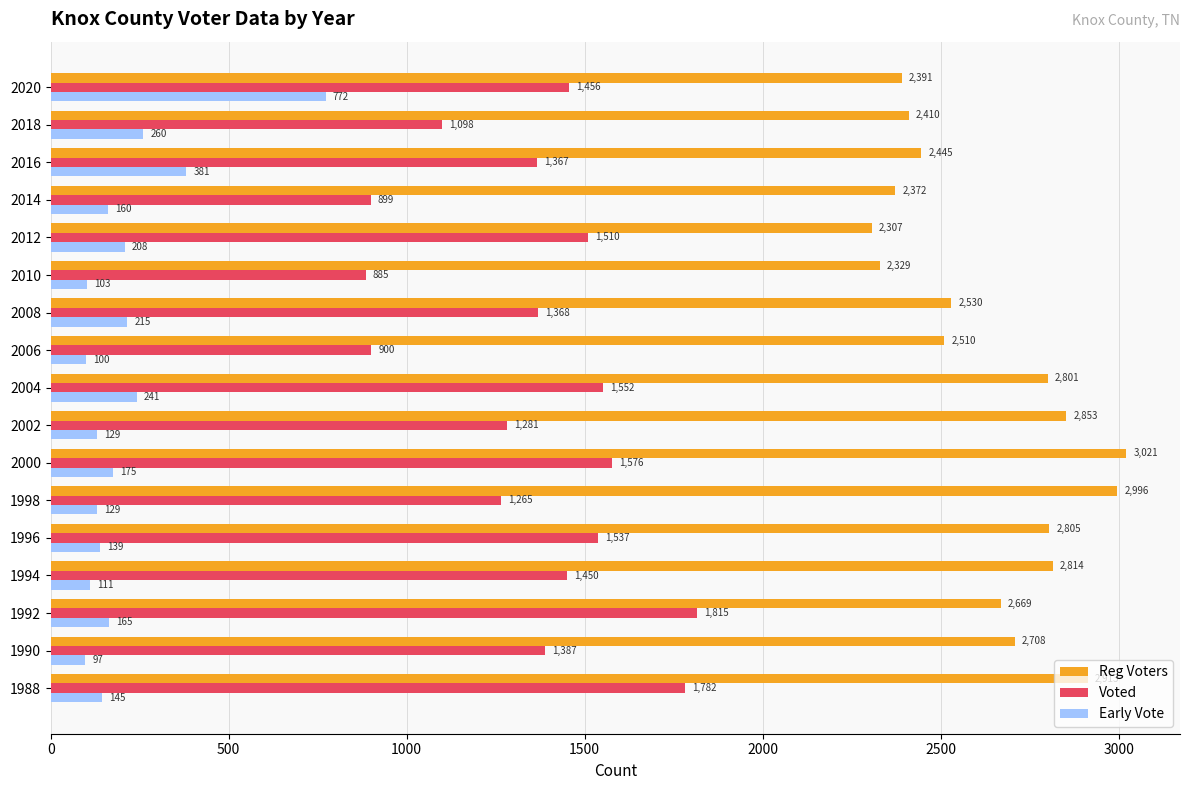

Rank the series by their average value, from lowest to highest.

Early Vote, Voted, Reg Voters